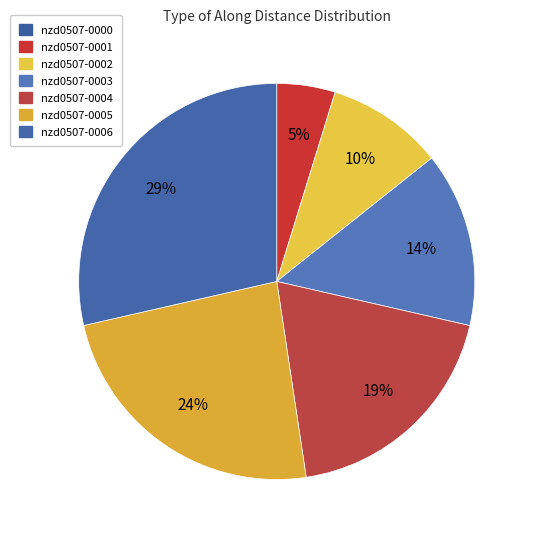

The nzd0507-0003 slice represents 22% of the pie. True or false?

False